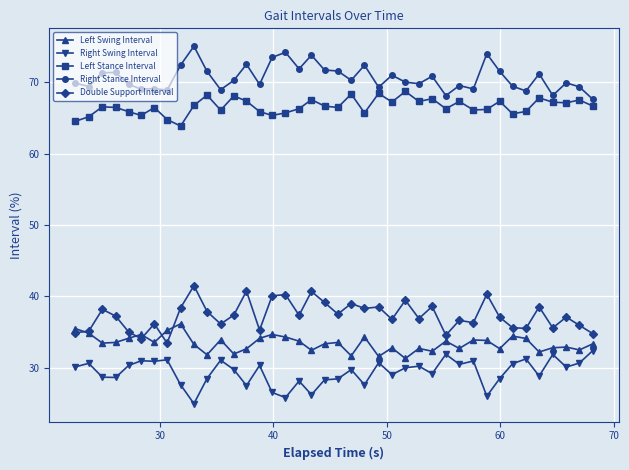

What is the sum of all Right Stance Interval values?

2826.7